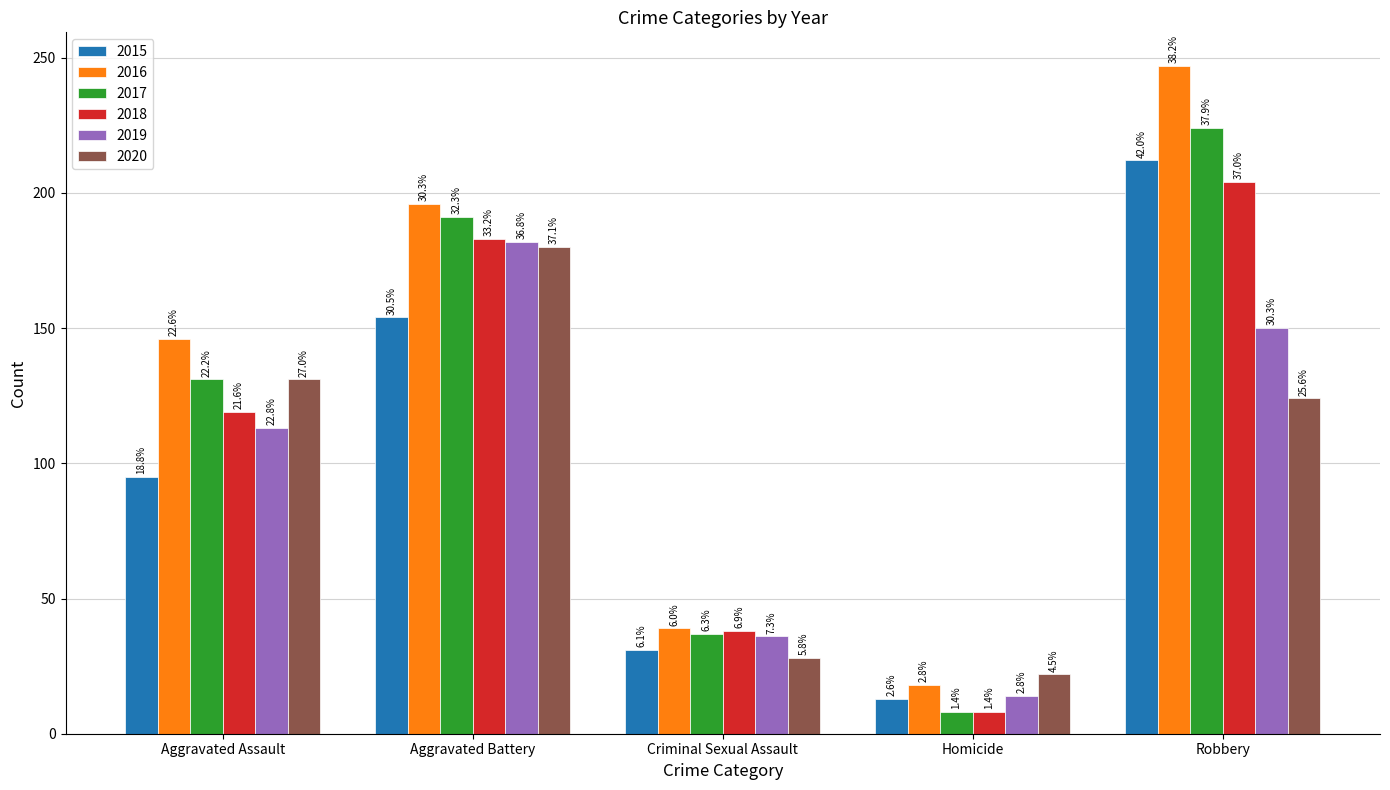

How many bars are there in total?

30